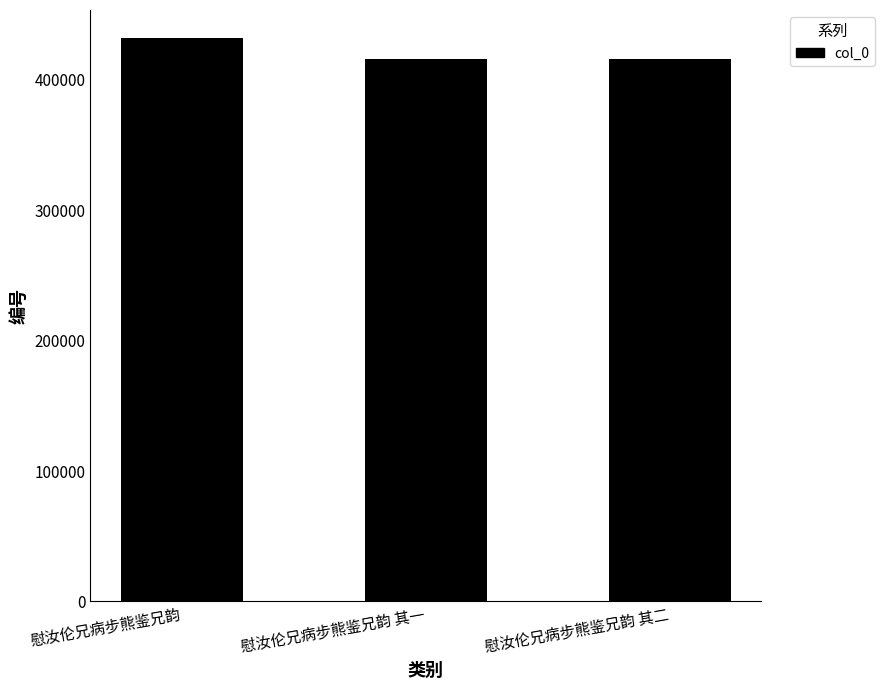

The value at 慰汝伦兄病步熊鉴兄韵 其一 is 683368. True or false?

False